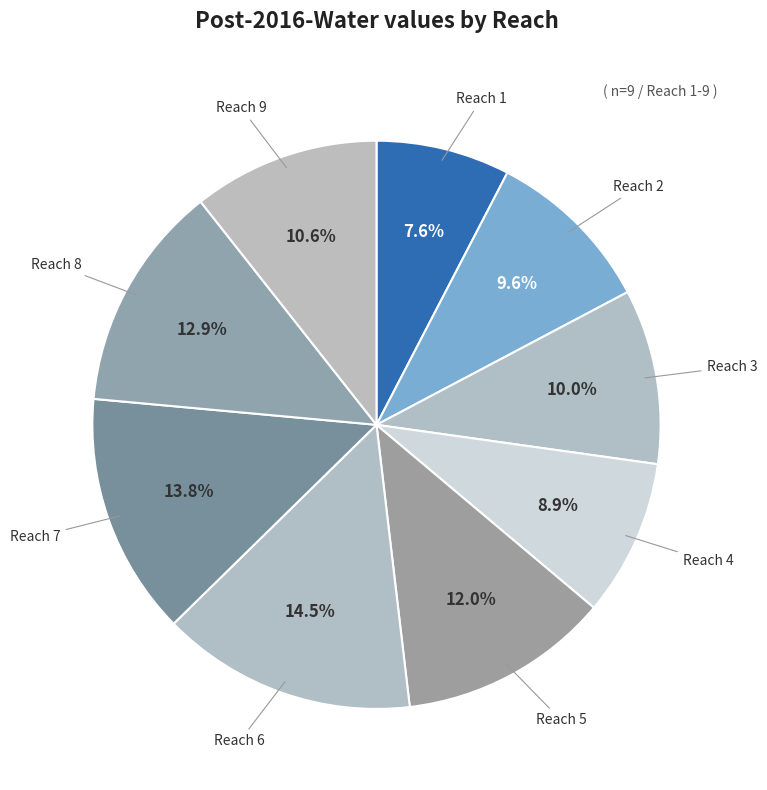

Is there any slice that represents more than half of the pie?

No